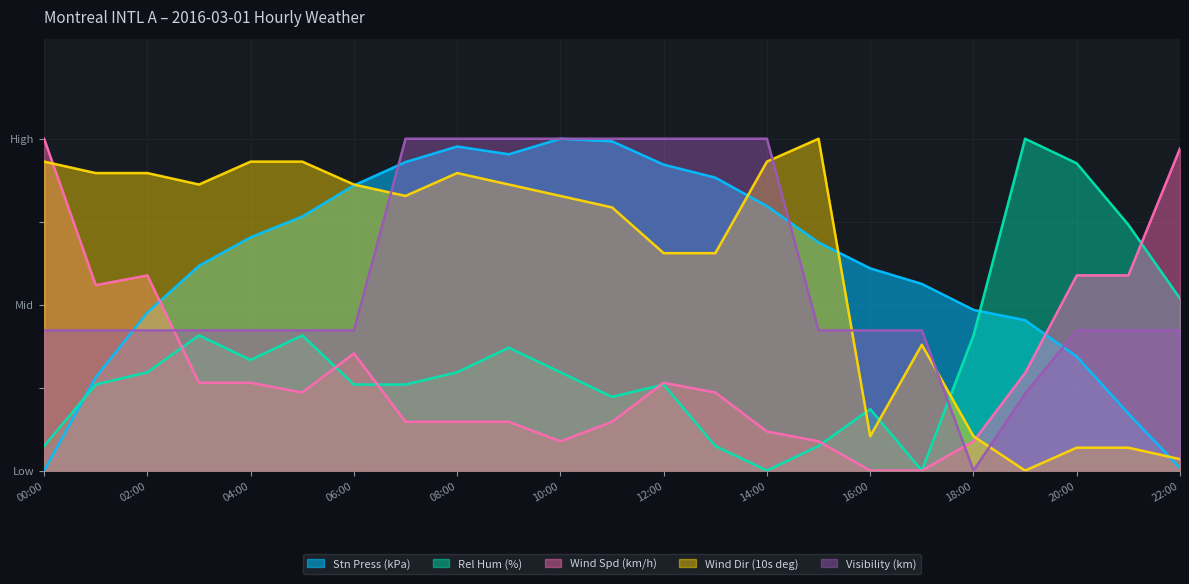

How many data points in Wind Dir (10s deg) are less than 82?

10